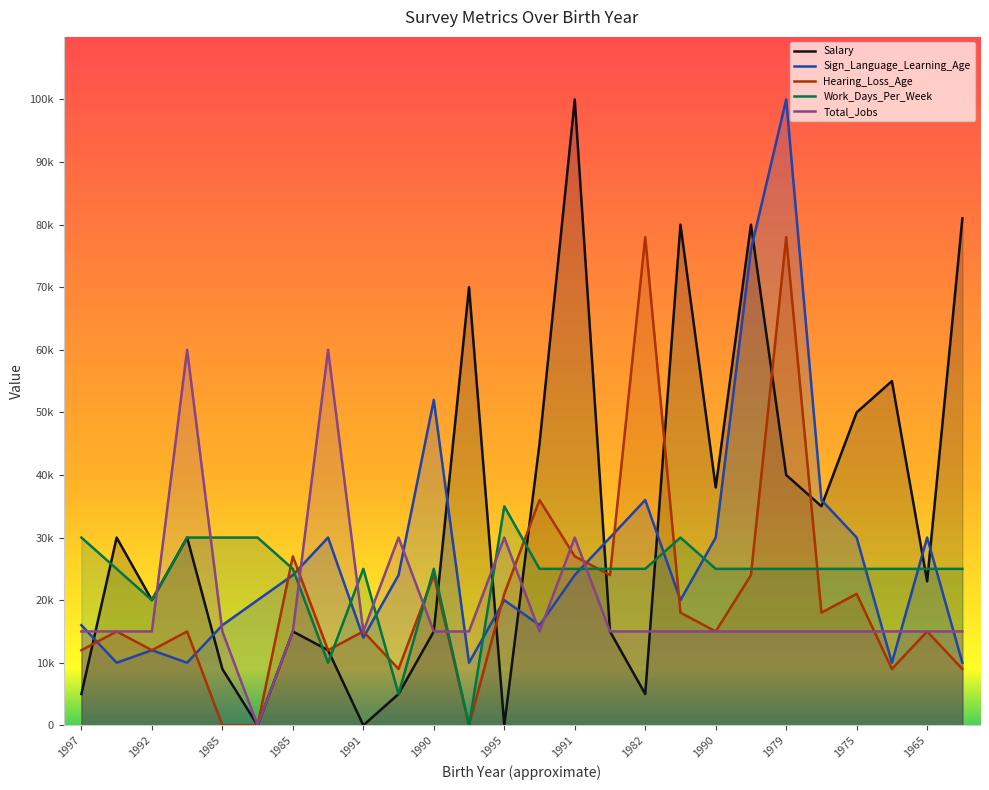

Reading right to left, list all the values displayed in this chart.

Salary: 81000	23000	55000	50000	35000	40000	80000	38000	80000	5000	15000	100000	45000	0	70000	15000	5000	0	12000	15000	0	9000	30000	20000	30000	5000
Sign_Language_Learning_Age: 10000	30000	10000	30000	36000	100000	76000	30000	20000	36000	30000	24000	16000	20000	10000	52000	24000	14000	30000	24000	20000	16000	10000	12000	10000	16000
Hearing_Loss_Age: 9000	15000	9000	21000	18000	78000	24000	15000	18000	78000	24000	27000	36000	21000	0	24000	9000	15000	12000	27000	0	0	15000	12000	15000	12000
Work_Days_Per_Week: 25000	25000	25000	25000	25000	25000	25000	25000	30000	25000	25000	25000	25000	35000	0	25000	5000	25000	10000	25000	30000	30000	30000	20000	25000	30000
Total_Jobs: 15000	15000	15000	15000	15000	15000	15000	15000	15000	15000	15000	30000	15000	30000	15000	15000	30000	15000	60000	15000	0	15000	60000	15000	15000	15000